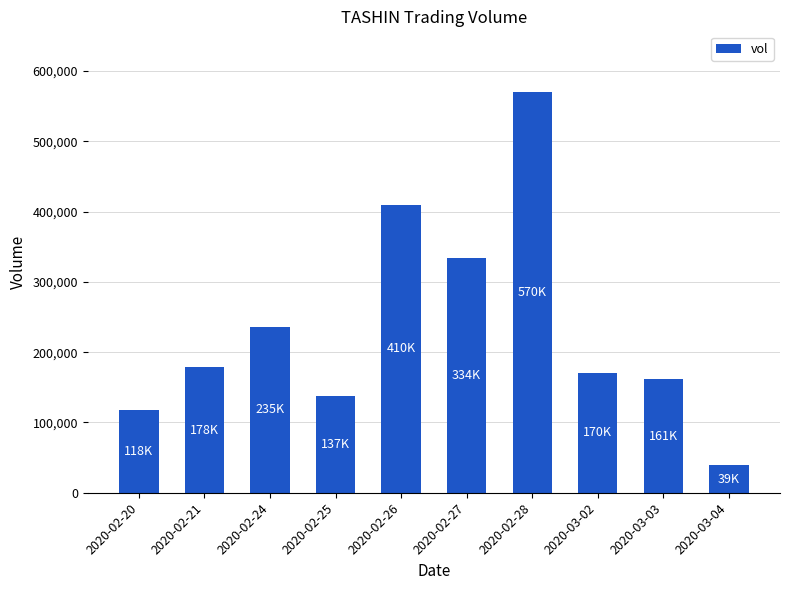

Where is the data nearest to the value 304900?

2020-02-27